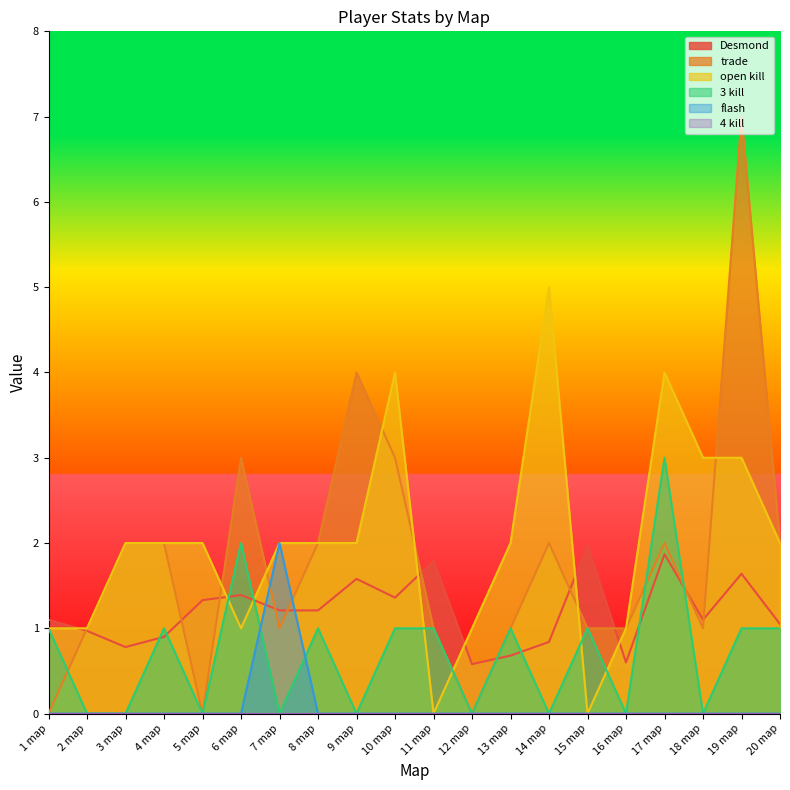

The value of open kill at 14 map is 2.6. True or false?

False